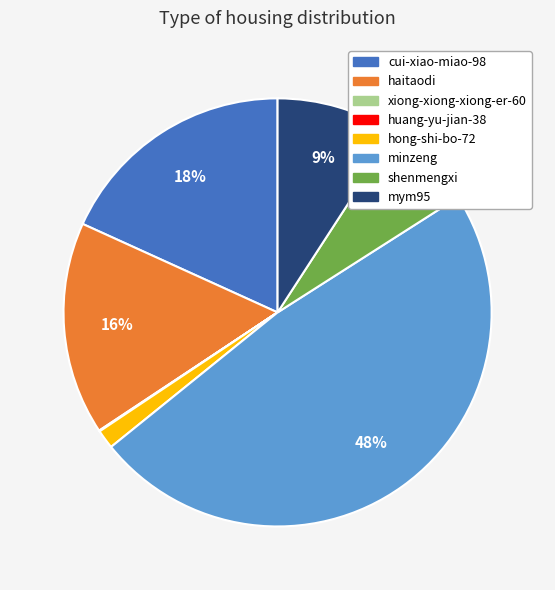

To the nearest percent, what percentage of the pie is cui-xiao-miao-98?

18%